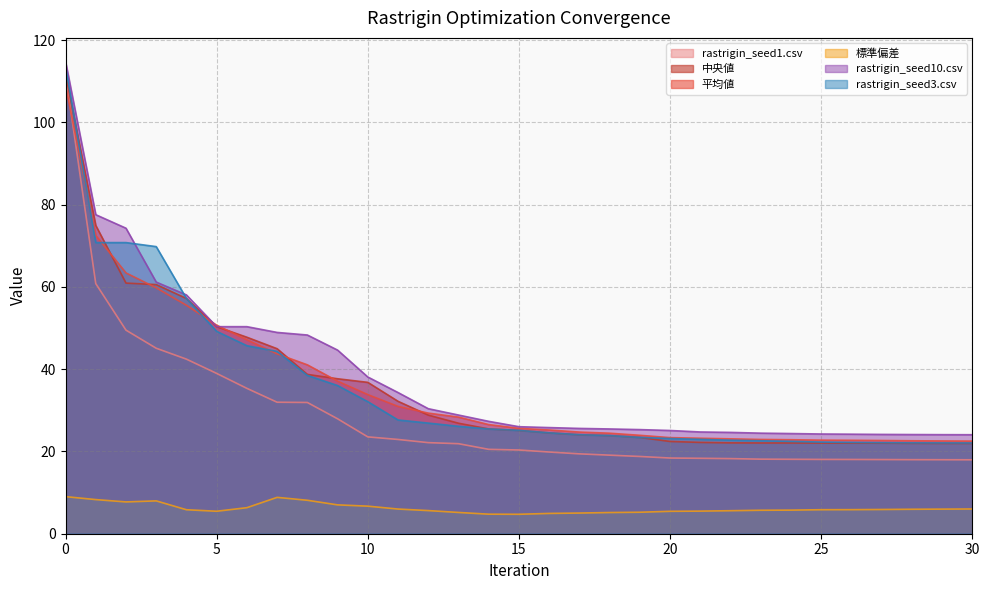

What is the value of the rastrigin_seed3.csv point at the 5th from the left?

57.2